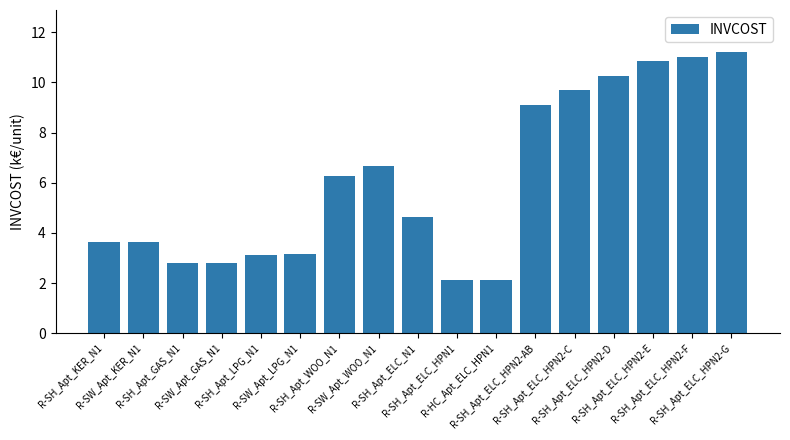

What is the change in value from R-SH_Apt_KER_N1 to R-SH_Apt_ELC_HPN1?

-1.5